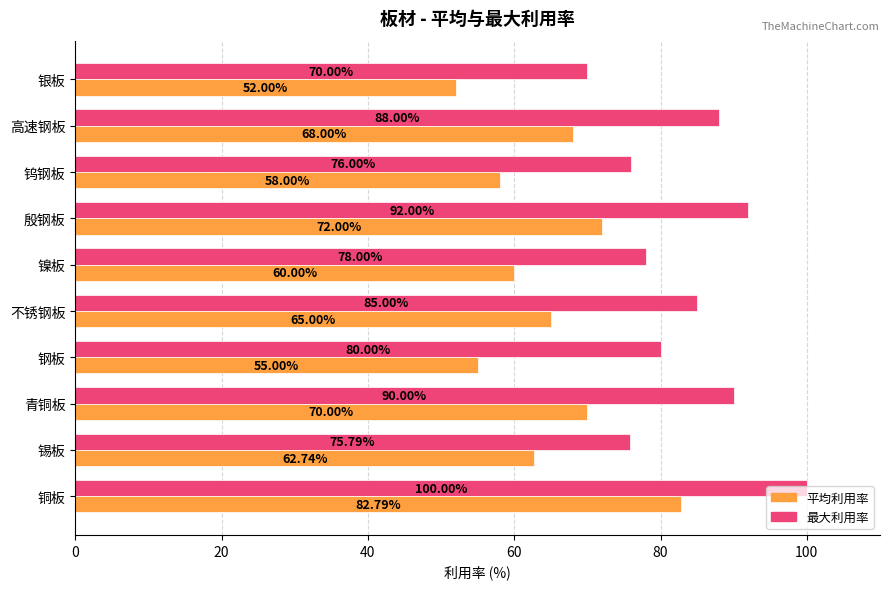

At which category is the sum across all series the highest?

铜板